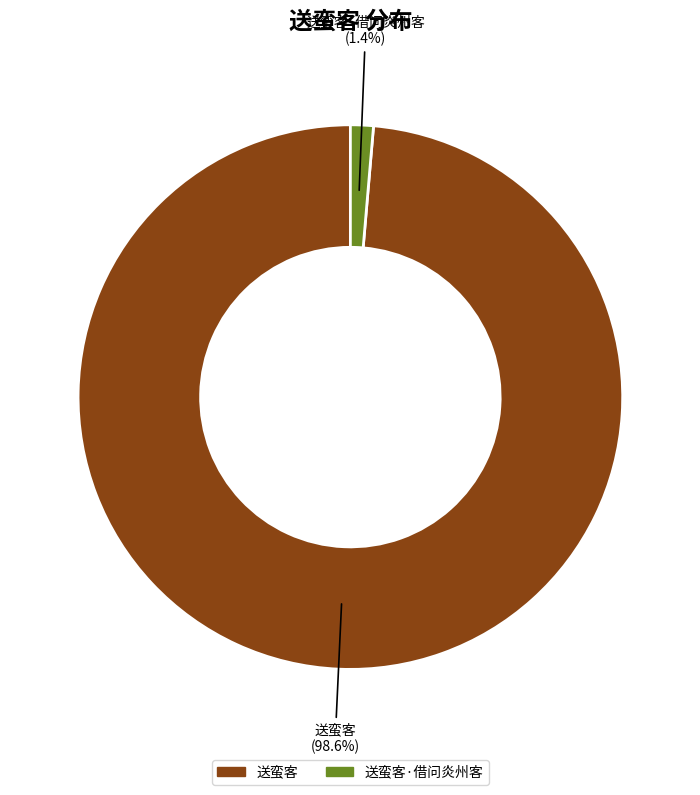

What percentage is the 送蛮客 slice, to the nearest percent?

99%